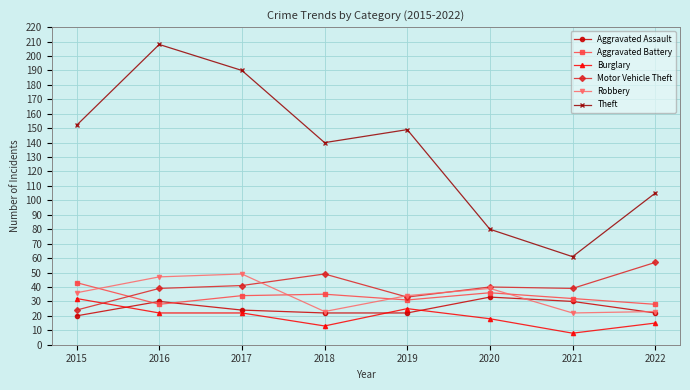

True or false: Burglary and Aggravated Assault intersect in this chart.

True